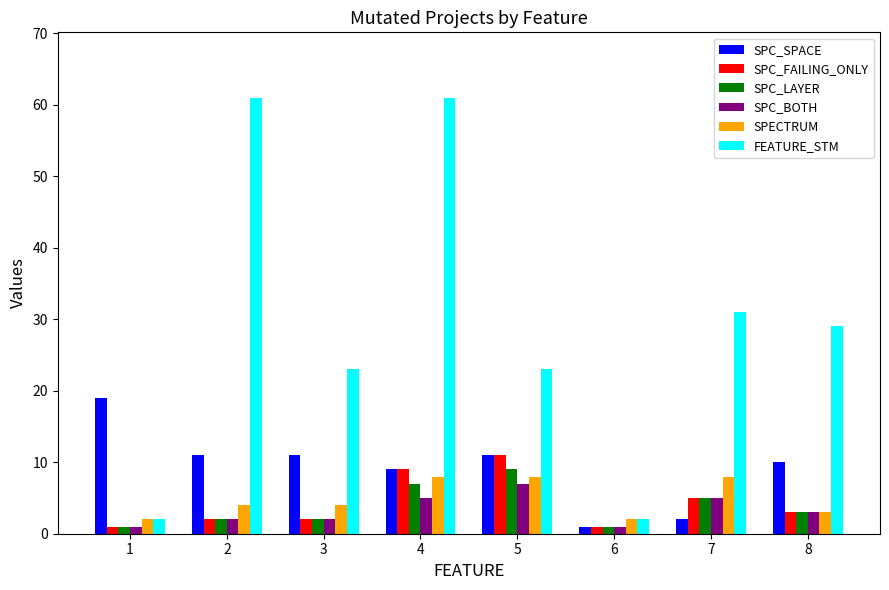

Is the value of SPC_SPACE at 1 greater than the value of SPC_LAYER at 1?

Yes